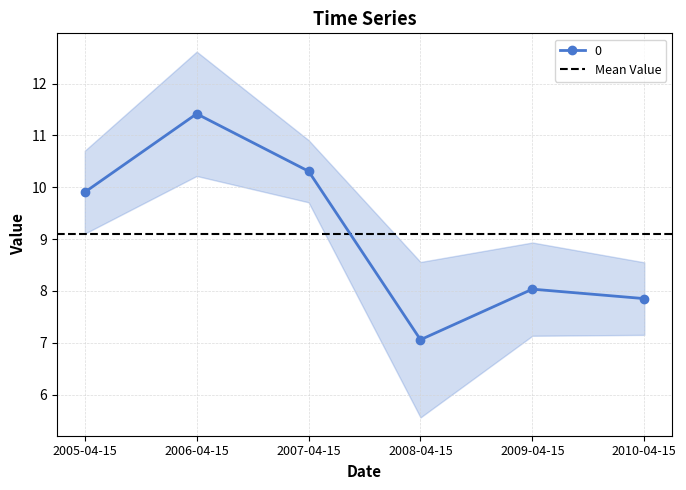

Reading left to right, extract all data points from this chart.

2005-04-15=9.9	2006-04-15=11.4	2007-04-15=10.3	2008-04-15=7.1	2009-04-15=8.0	2010-04-15=7.9